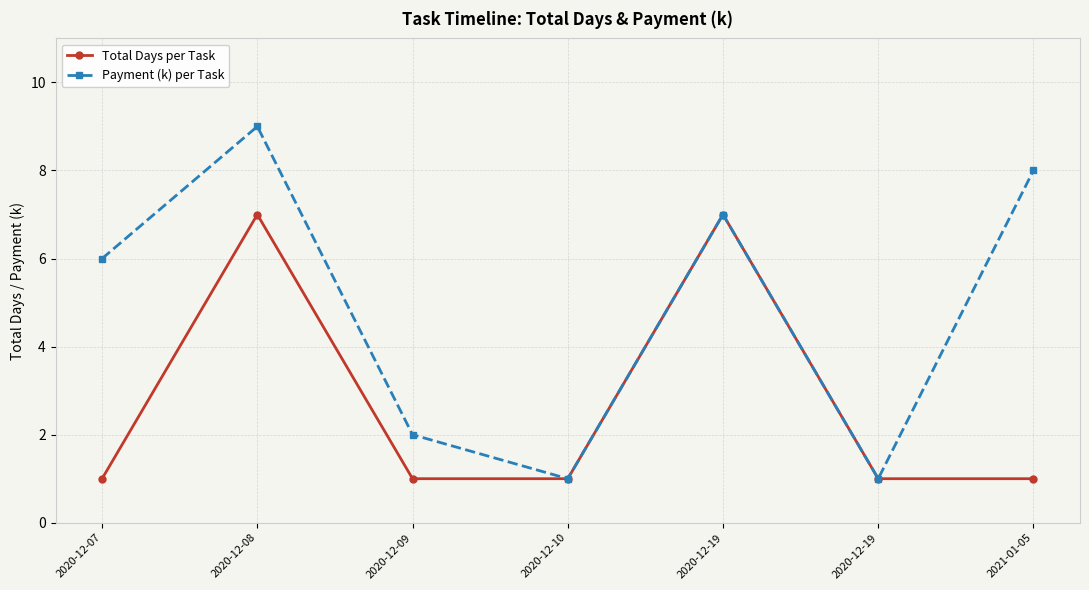

At which label does Payment (k) per Task first exceed 6?

2020-12-08